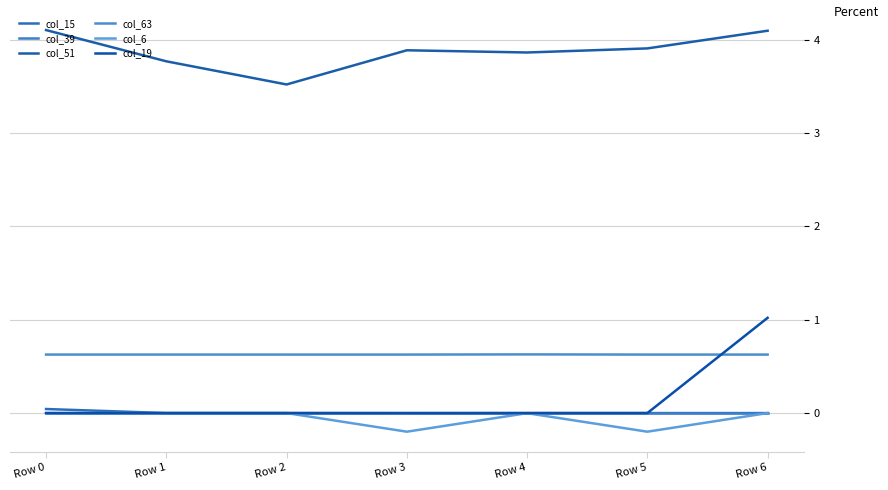

What are all the series names shown in the legend?

col_15, col_39, col_51, col_63, col_6, col_19